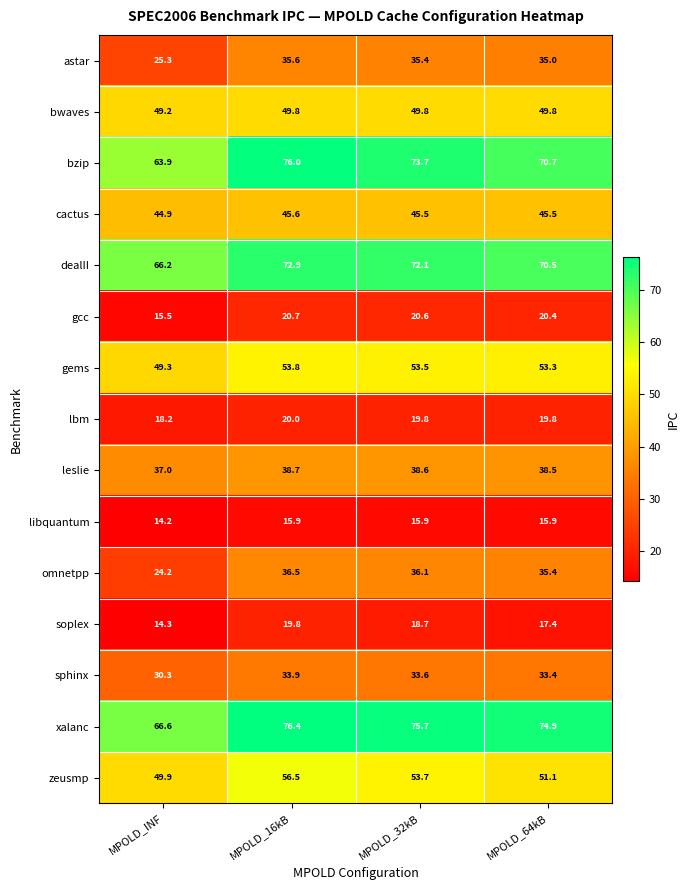

What is the sum of all gcc values?

77.2